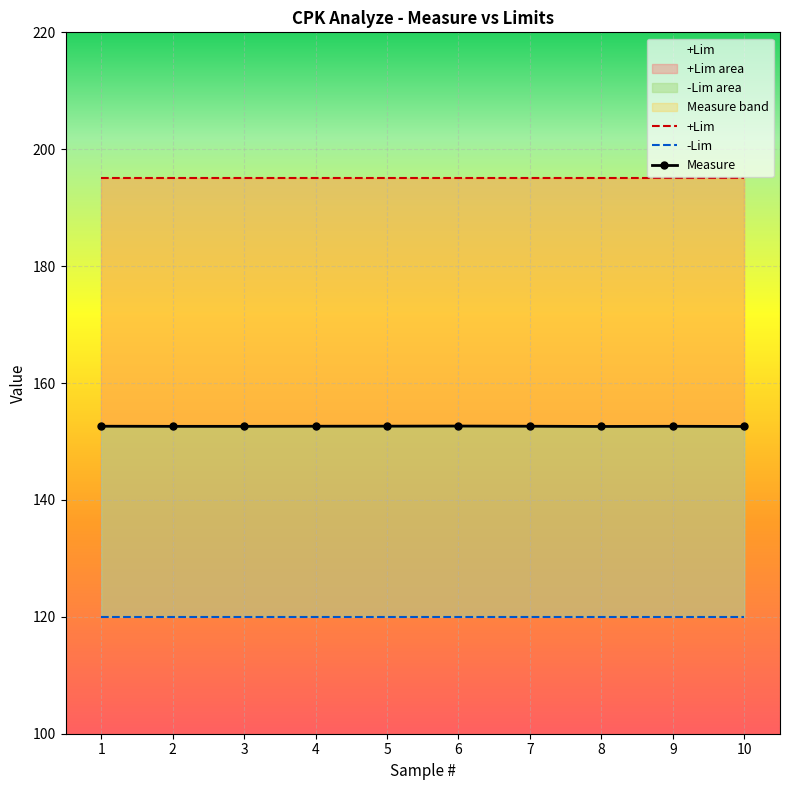

Which series has the largest total across all categories?

+Lim